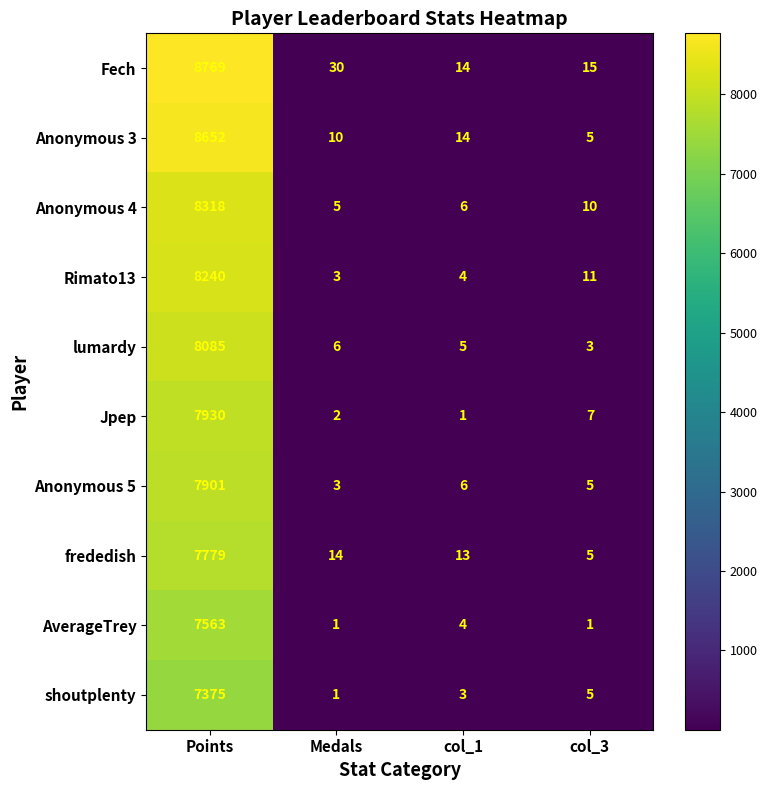

Rank the series by their maximum value, from highest to lowest.

Fech, Anonymous 3, Anonymous 4, Rimato13, lumardy, Jpep, Anonymous 5, frededish, AverageTrey, shoutplenty